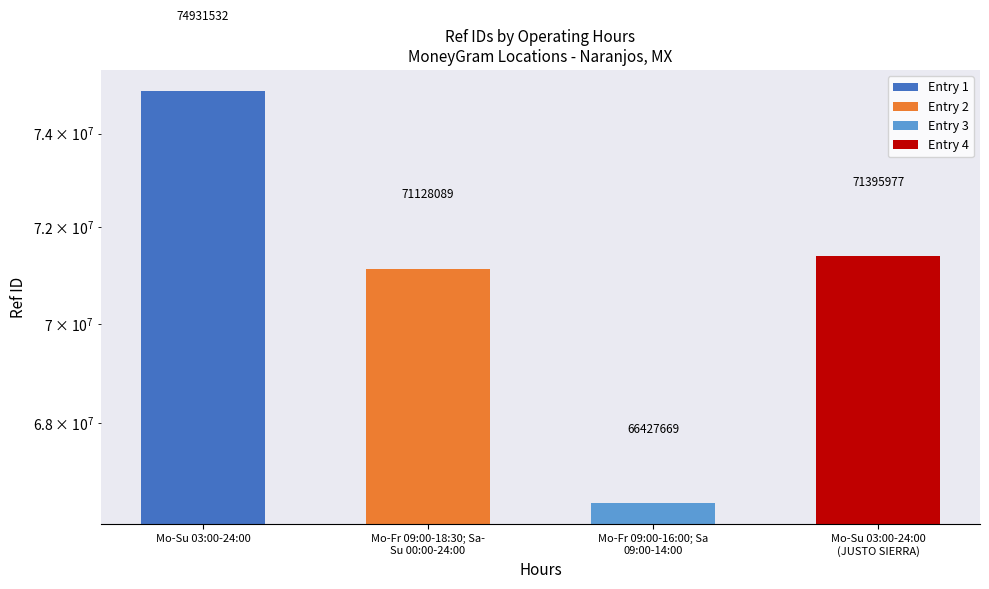

What is the sum of the values at Mo-Su 03:00-24:00 and Mo-Fr 09:00-16:00; Sa
09:00-14:00?

141359201